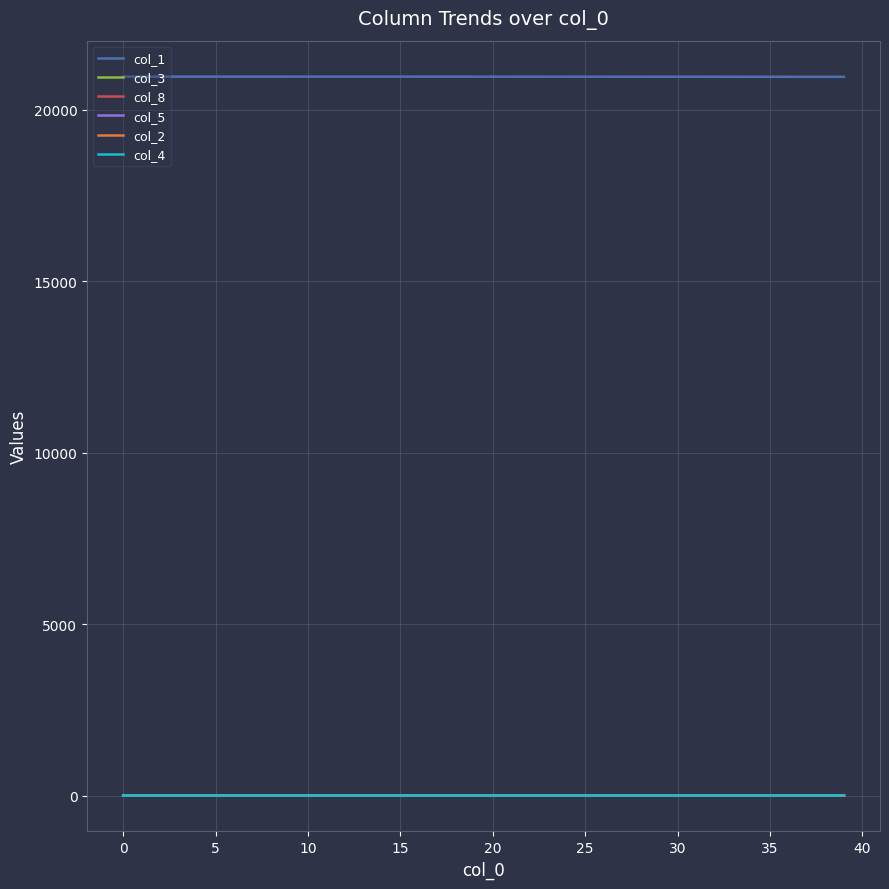

True or false: col_1 and col_2 intersect in this chart.

False